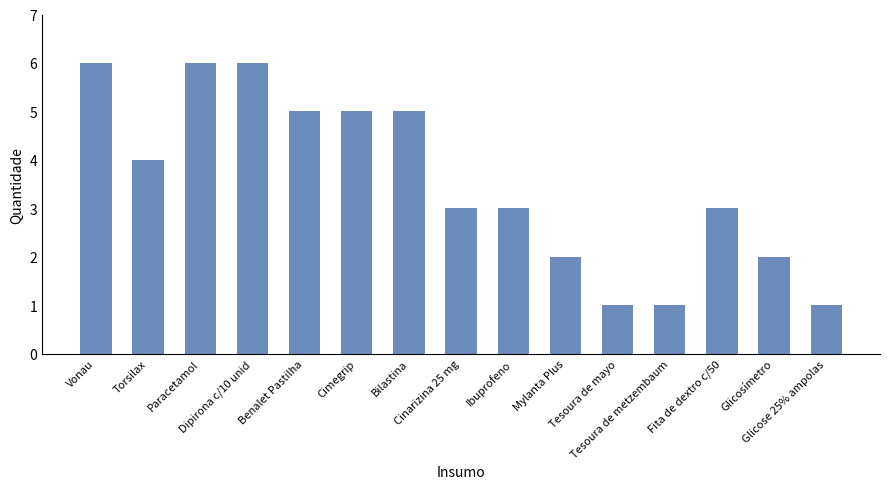

What is the difference between the second highest and second lowest values?

5